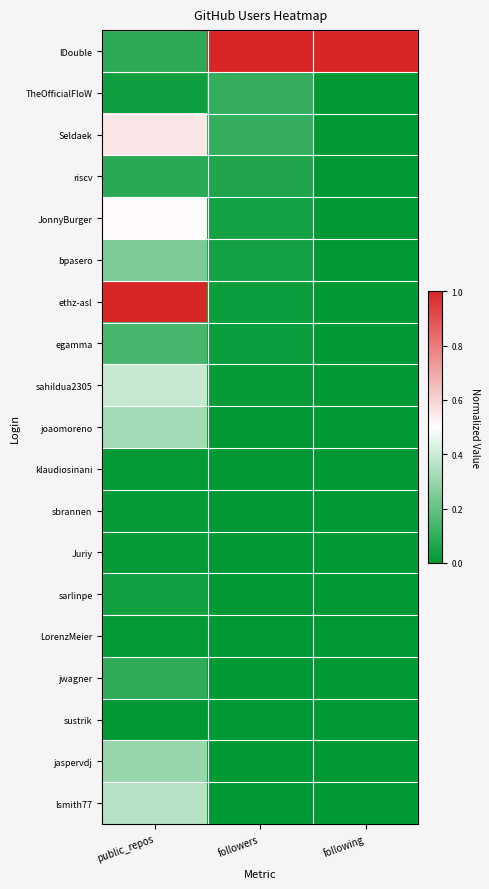

Which has a higher value, following or followers?

following